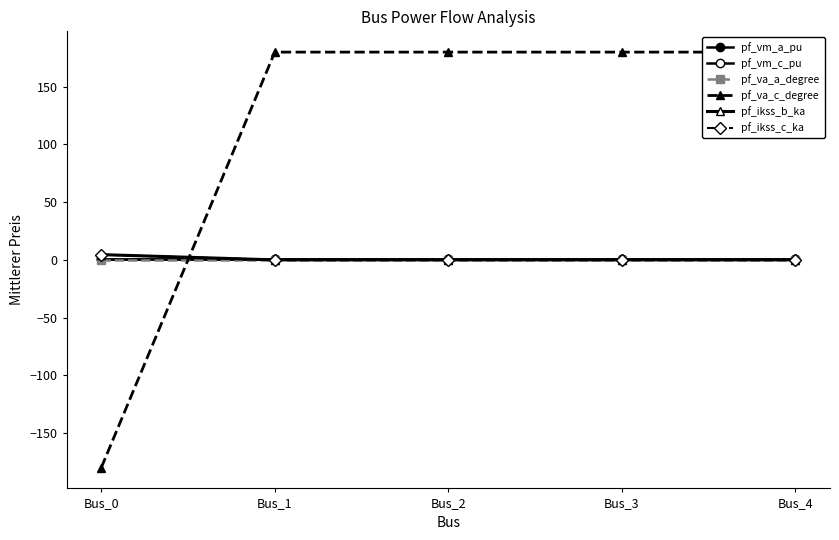

The pf_ikss_c_ka series shows 0.0 at Bus_2. True or false?

True